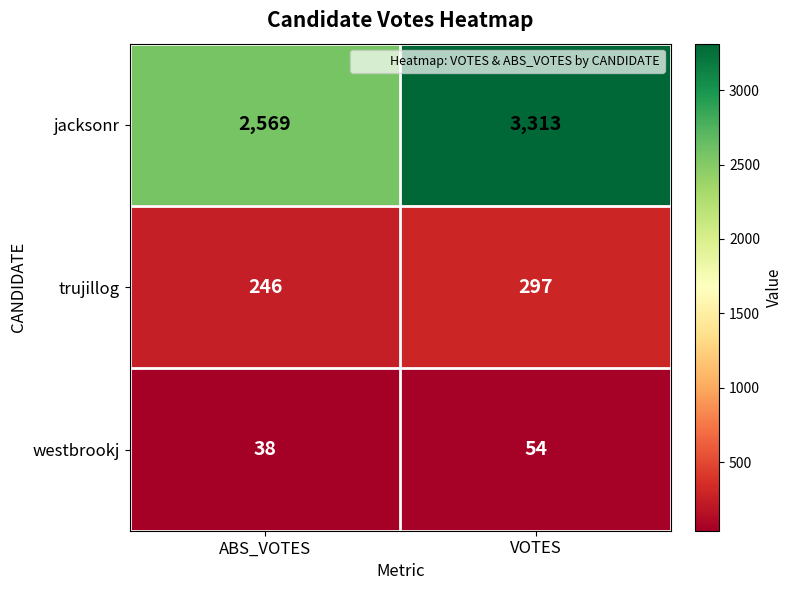

At VOTES, list the series in order from smallest to largest.

westbrookj, trujillog, jacksonr